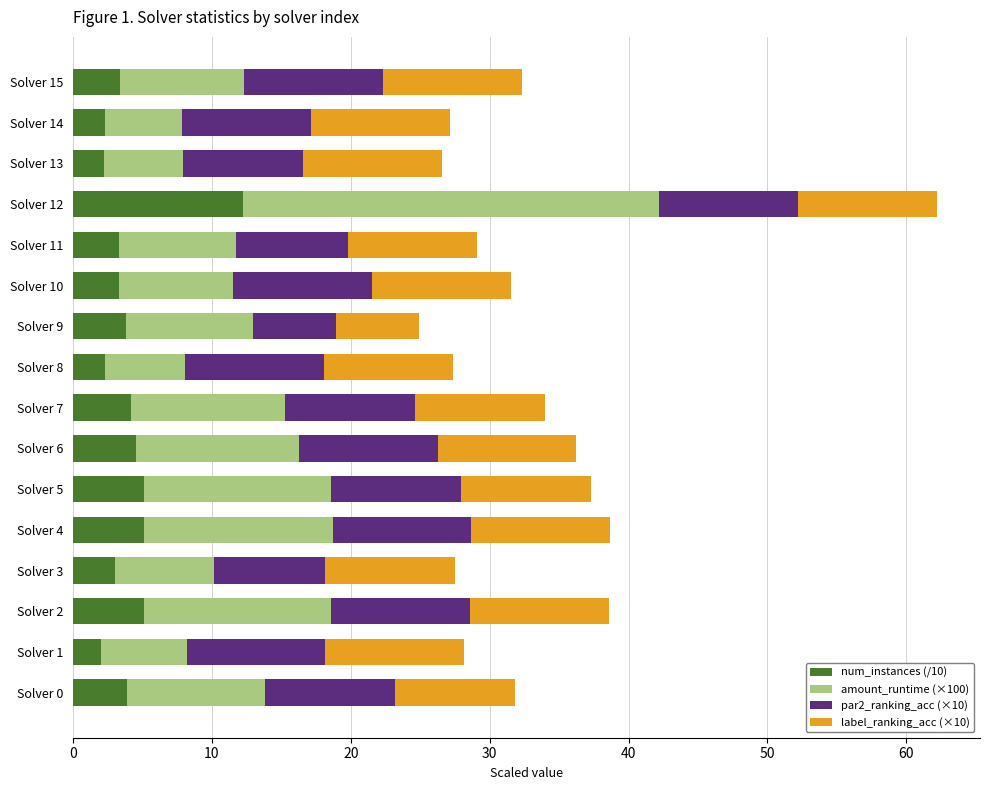

How many distinct data groups are displayed?

4